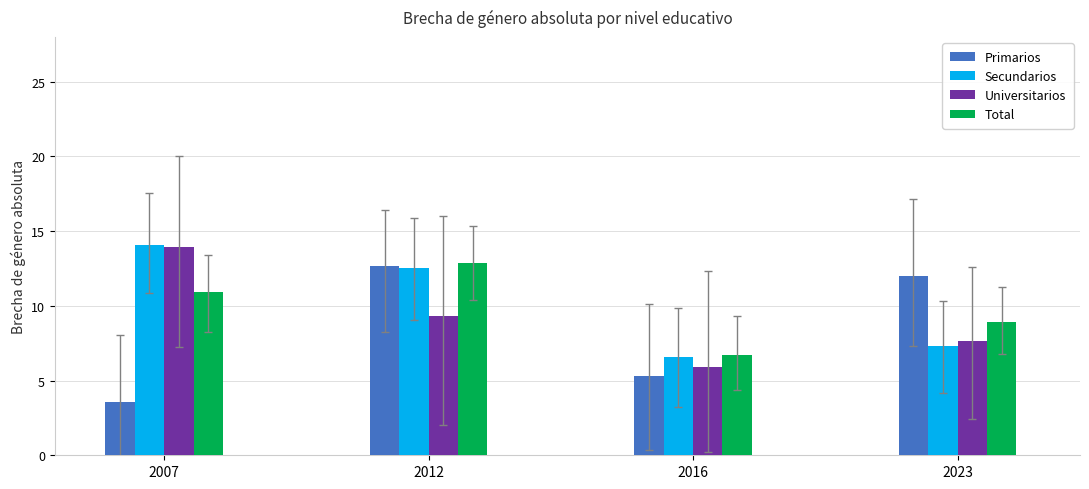

Is it true that Universitarios equals 13.9 at 2007?

True